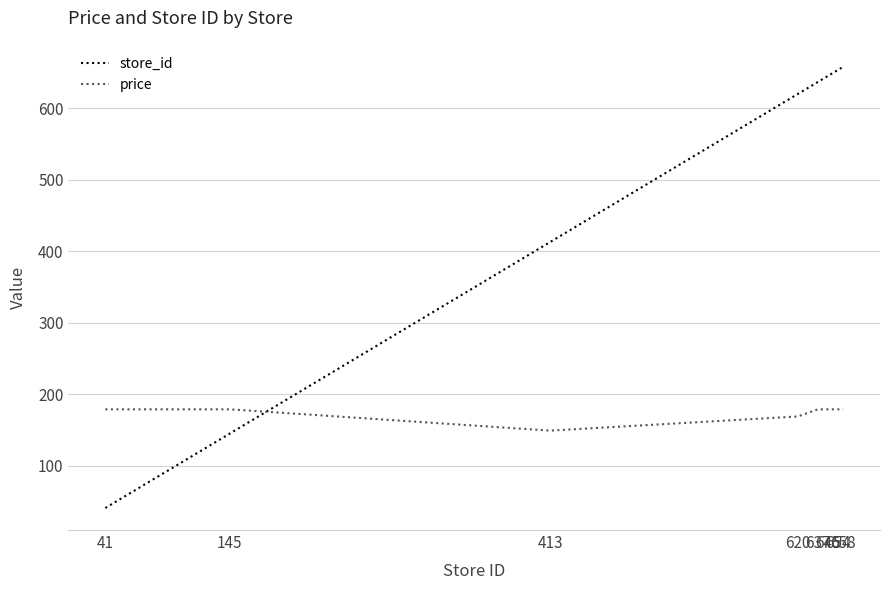

Which series has the widest spread of values?

store_id